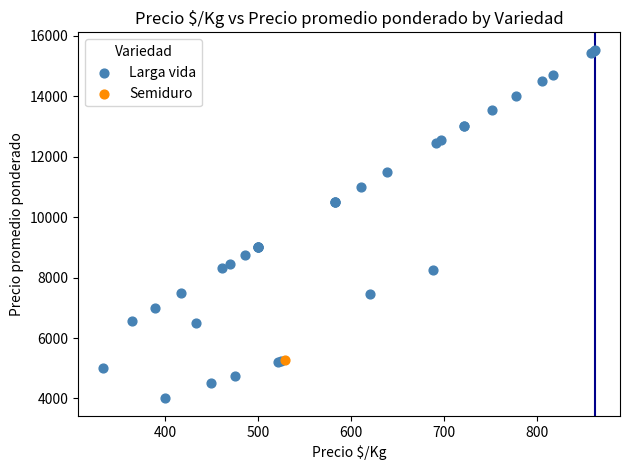

What are all the series names shown in the legend?

Larga vida, Semiduro